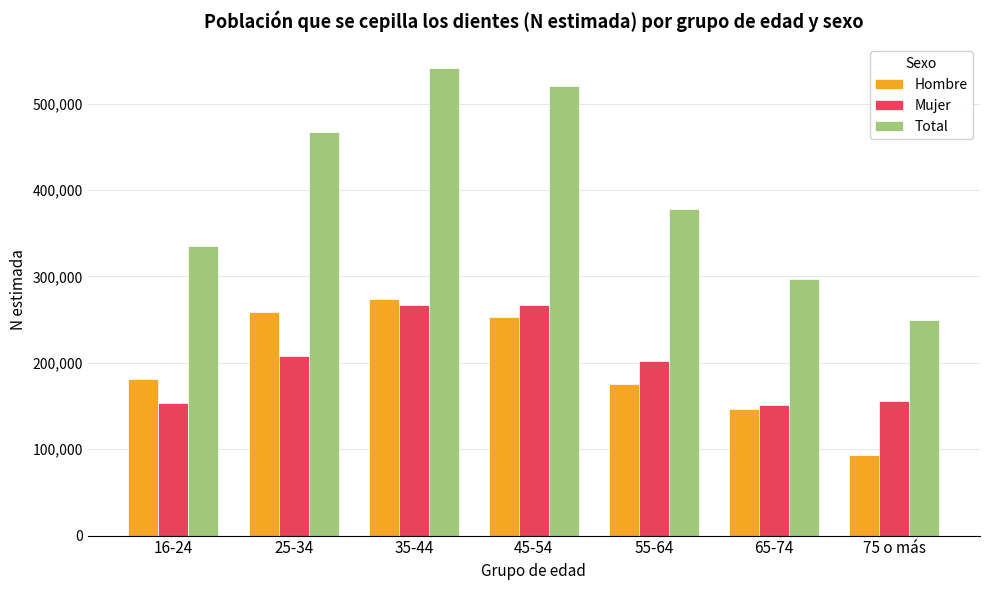

Is the value of Total at 25-34 greater than the value of Hombre at 65-74?

Yes